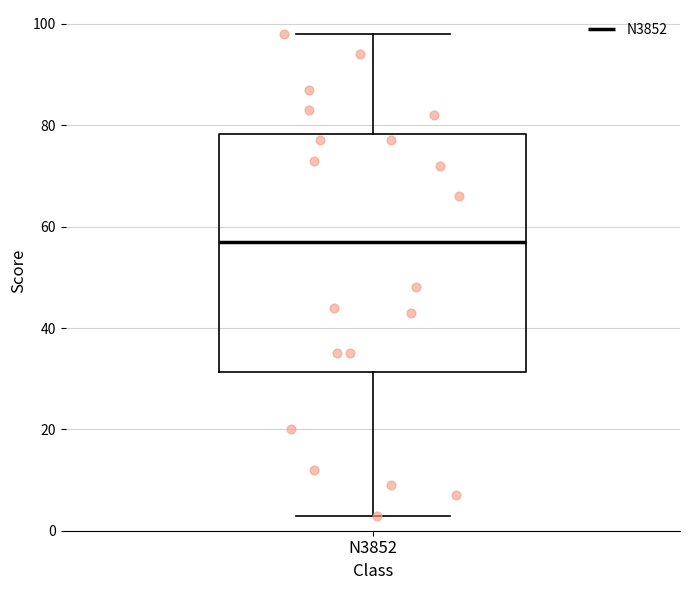

Read this box plot against the y-axis: the position of the median line, the range covered by the box, and the ends of both whiskers. The values are not printed on the chart, so give them approximately, as read against the axis.

median 58, box 32 to 78, whiskers 4 to 98